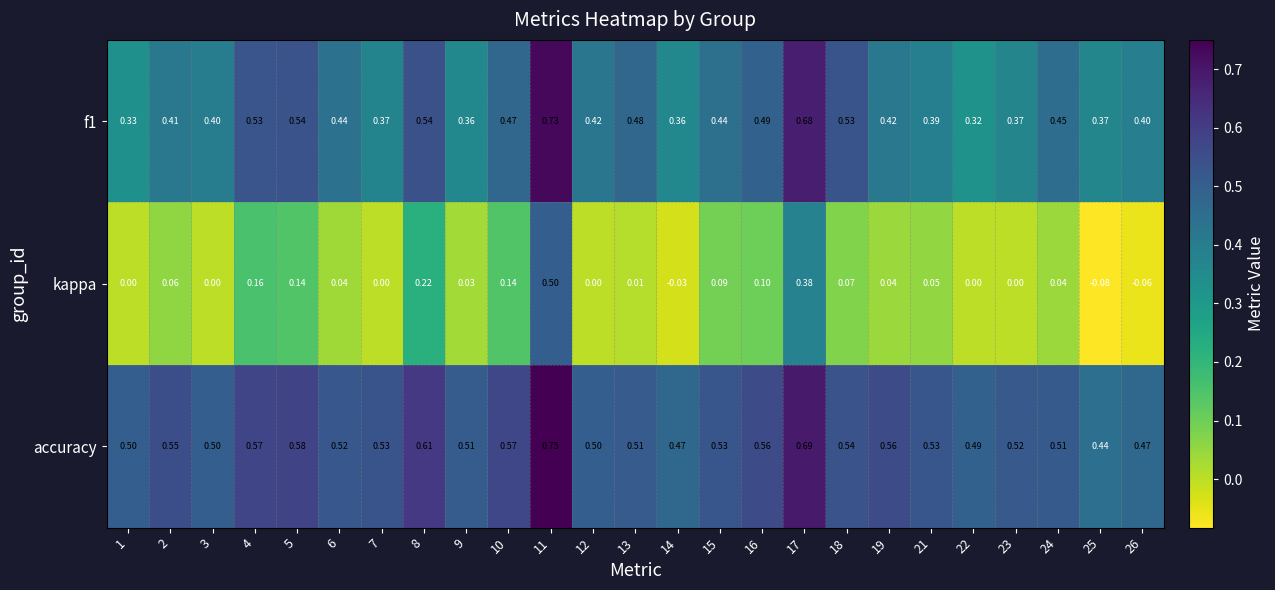

Which series changed the most between 13 and 17?

kappa